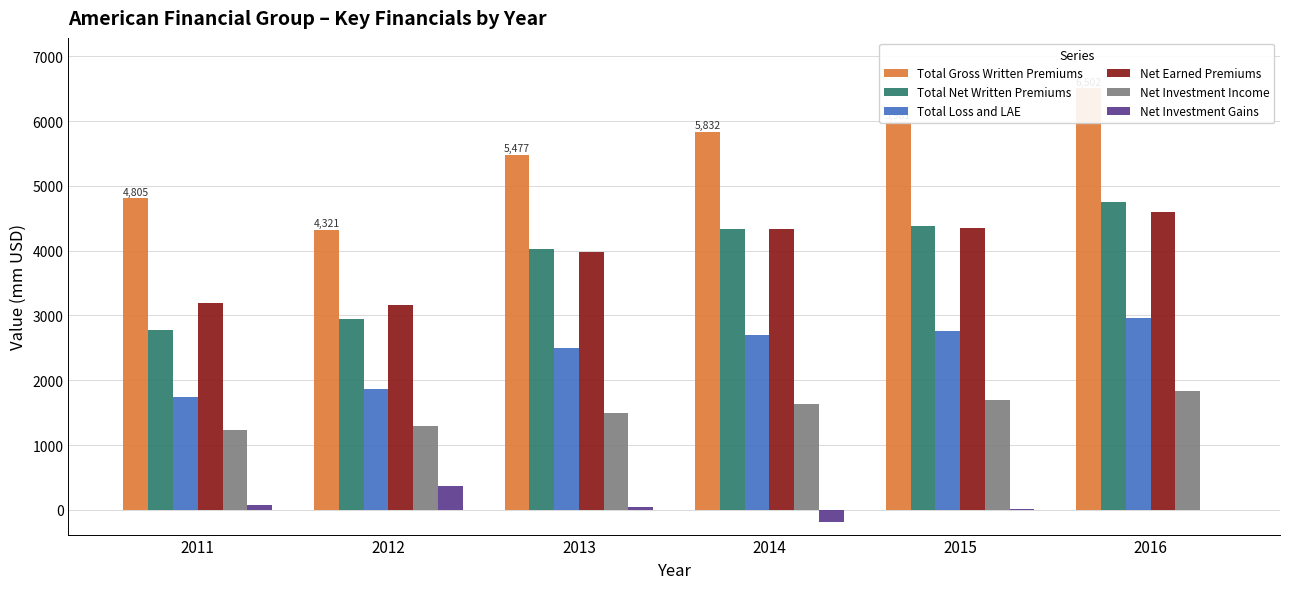

How many series are shown in this chart?

6